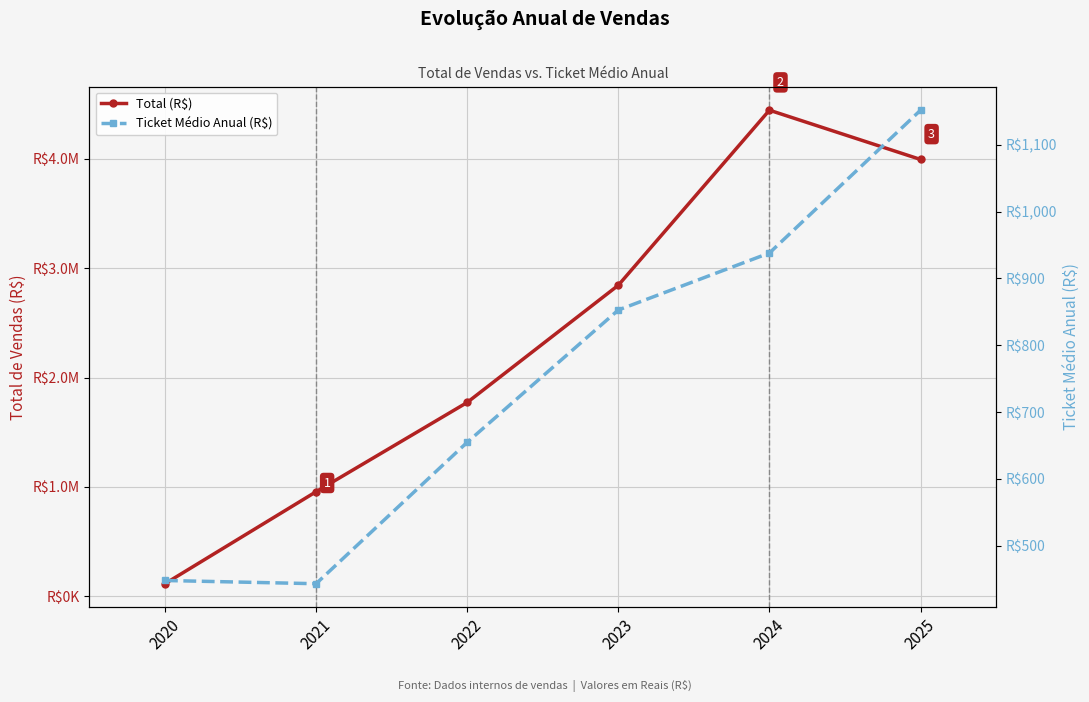

At which category does the chart reach its minimum across all series?

2021